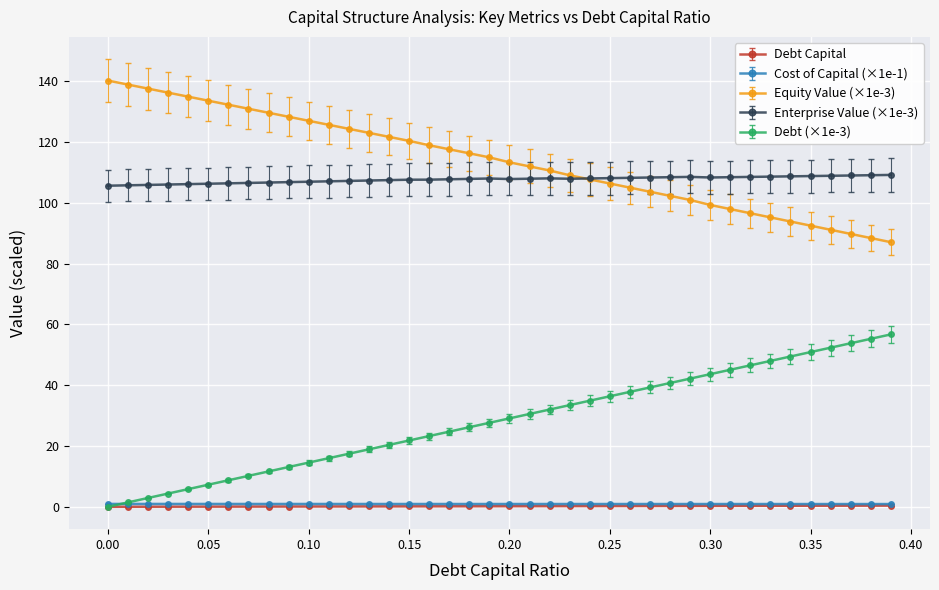

True or false: Equity Value (×1e-3) and Cost of Capital (×1e-1) intersect in this chart.

False